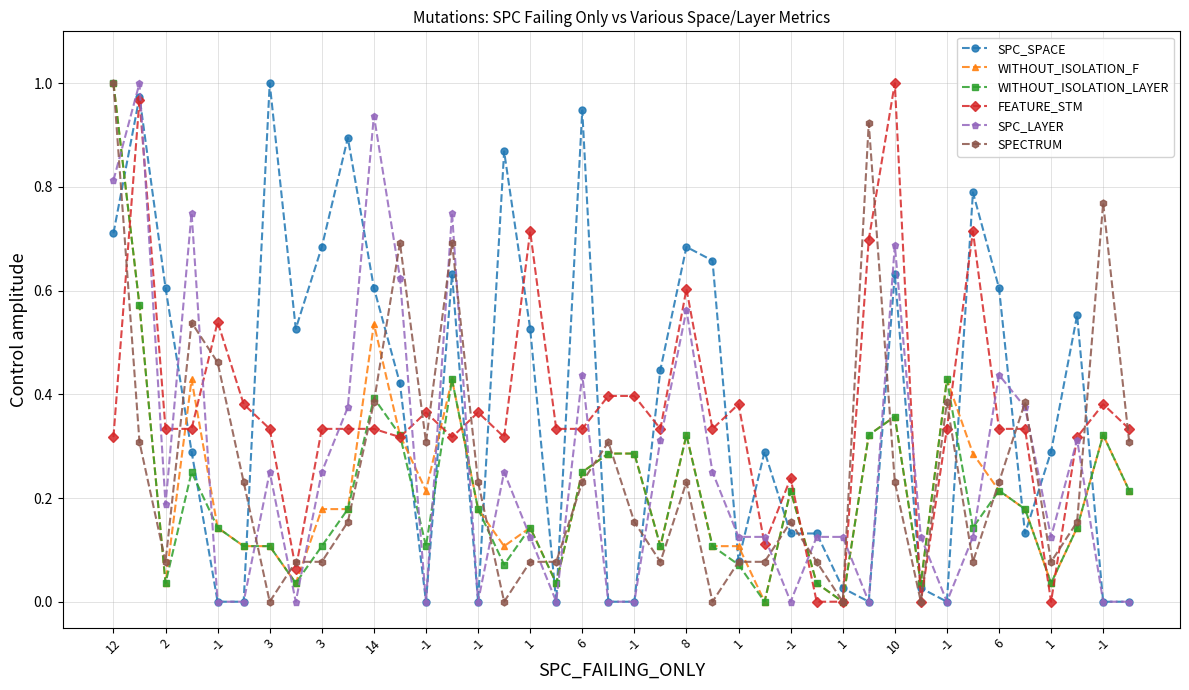

True or false: SPC_SPACE has more than 2 interior local peaks.

True